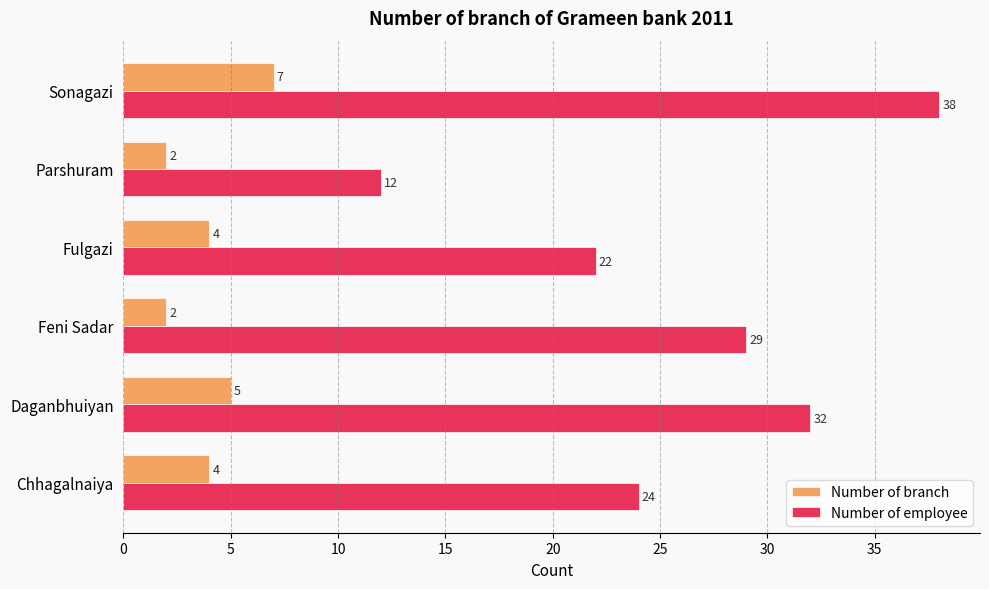

List the series in order of their peak value, highest first.

Number of employee, Number of branch